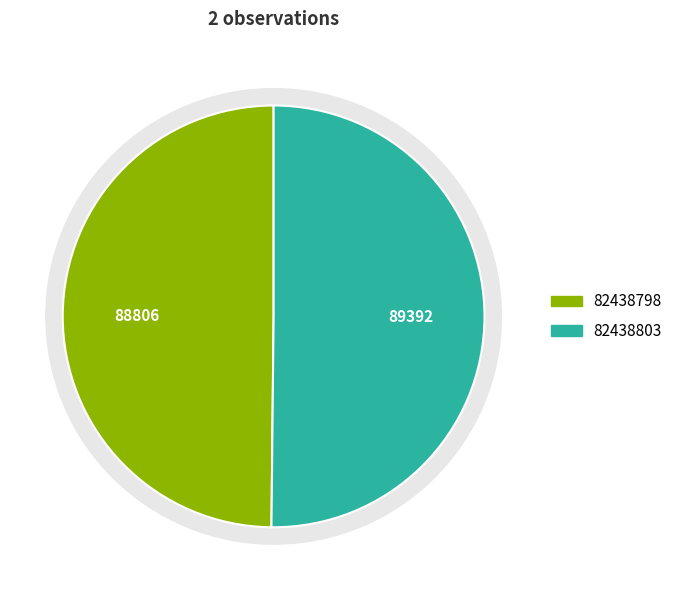

What is the change in value from 82438798 to 82438803?

+586